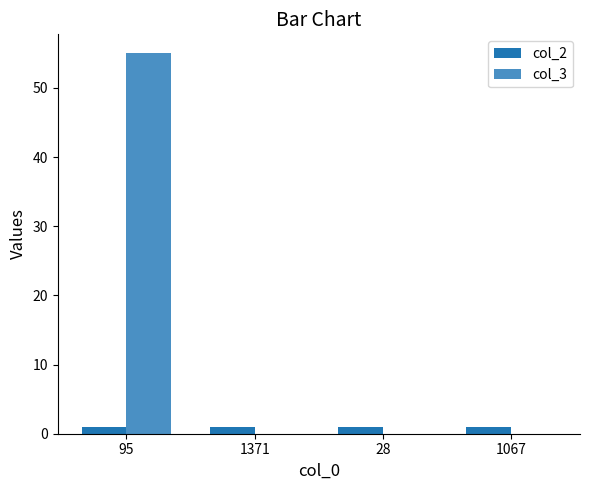

Reading left to right, list all the values displayed in this chart.

col_2: 95=1	1371=1	28=1	1067=1
col_3: 95=55	1371=0	28=0	1067=0